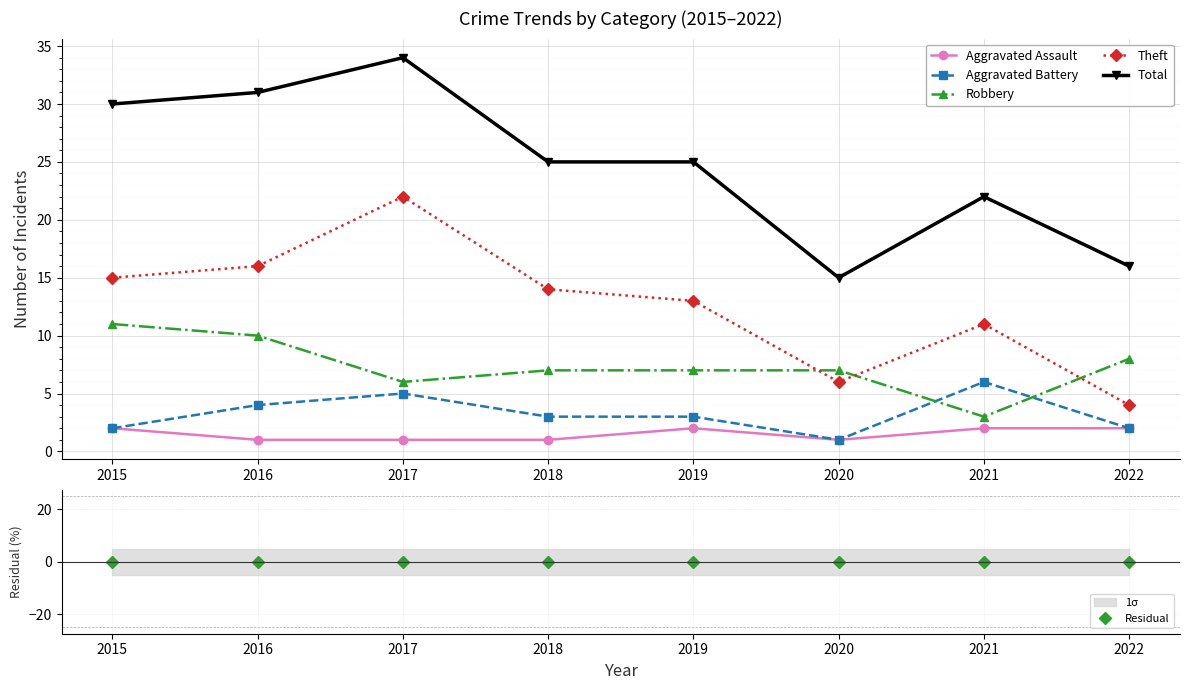

Rank the series at 2015 from highest to lowest value.

Total, Theft, Robbery, Aggravated Assault, Aggravated Battery, Residual